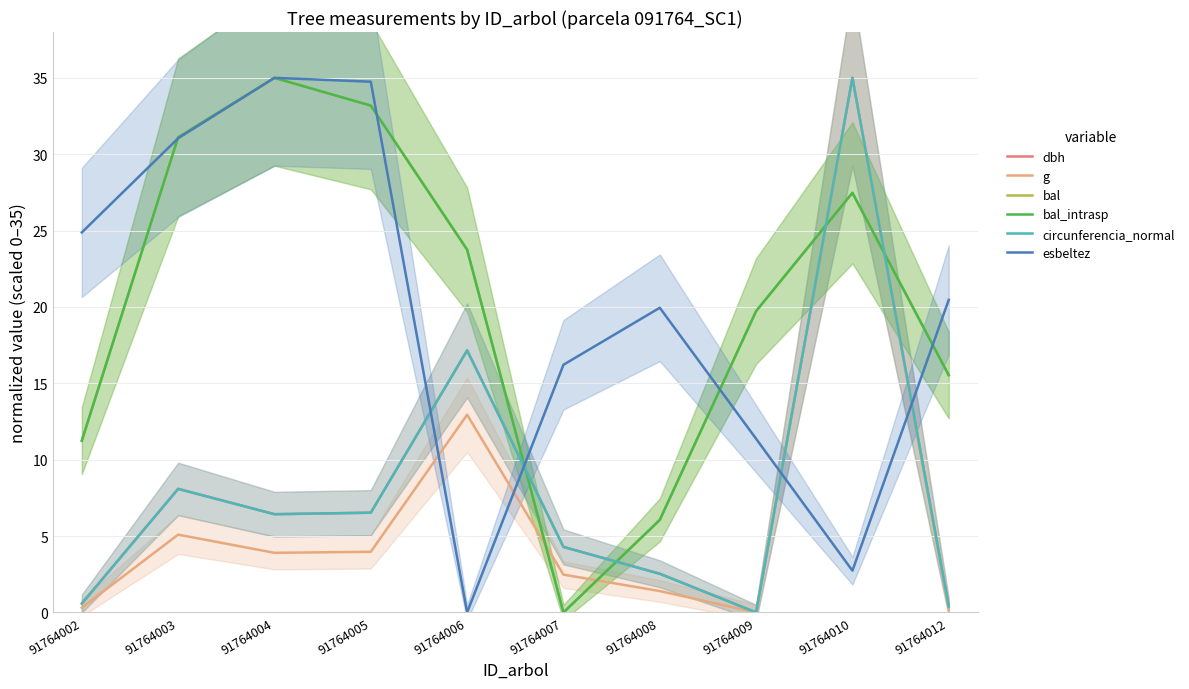

At 91764010, list the series in order from largest to smallest.

dbh, g, circunferencia_normal, bal, bal_intrasp, esbeltez